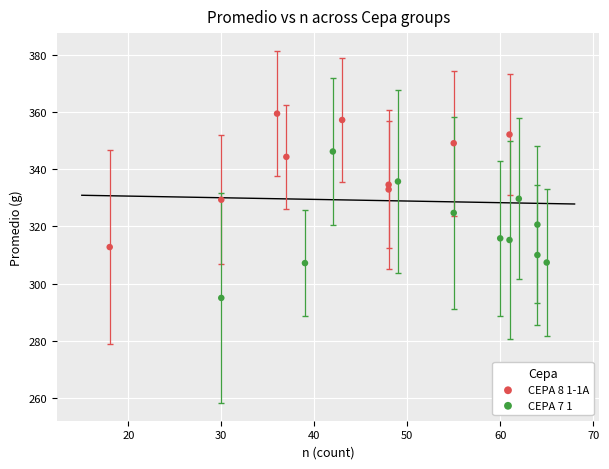

Which series reaches the minimum Y coordinate?

CEPA 7 1